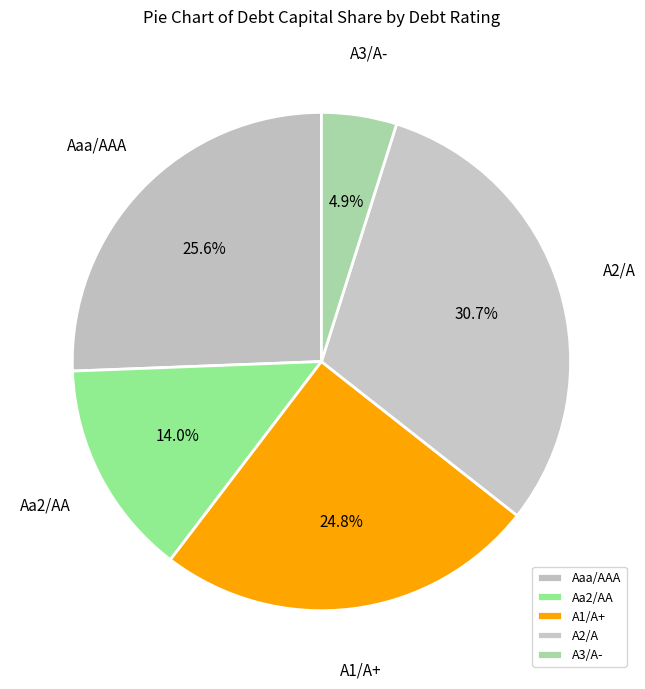

Rank the categories by value from highest to lowest.

A2/A, Aaa/AAA, A1/A+, Aa2/AA, A3/A-